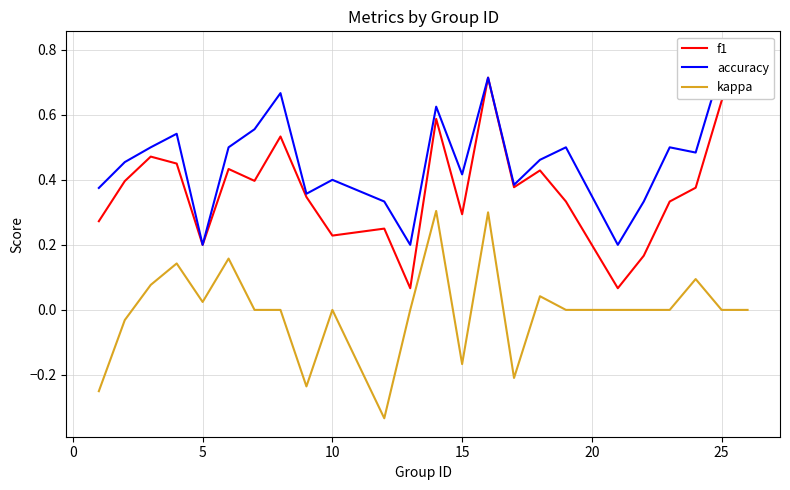

Which series has the largest total across all categories?

accuracy